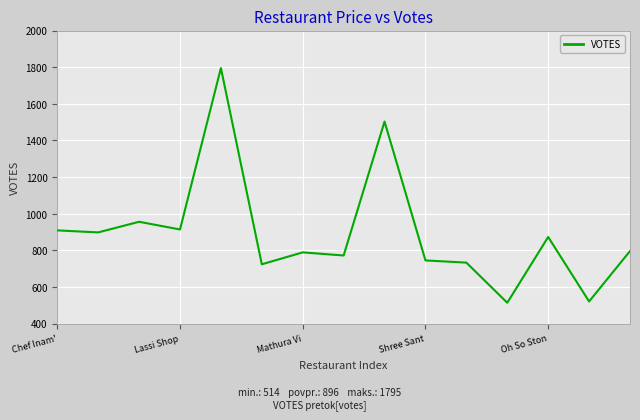

What is the minimum value shown in the chart?

514